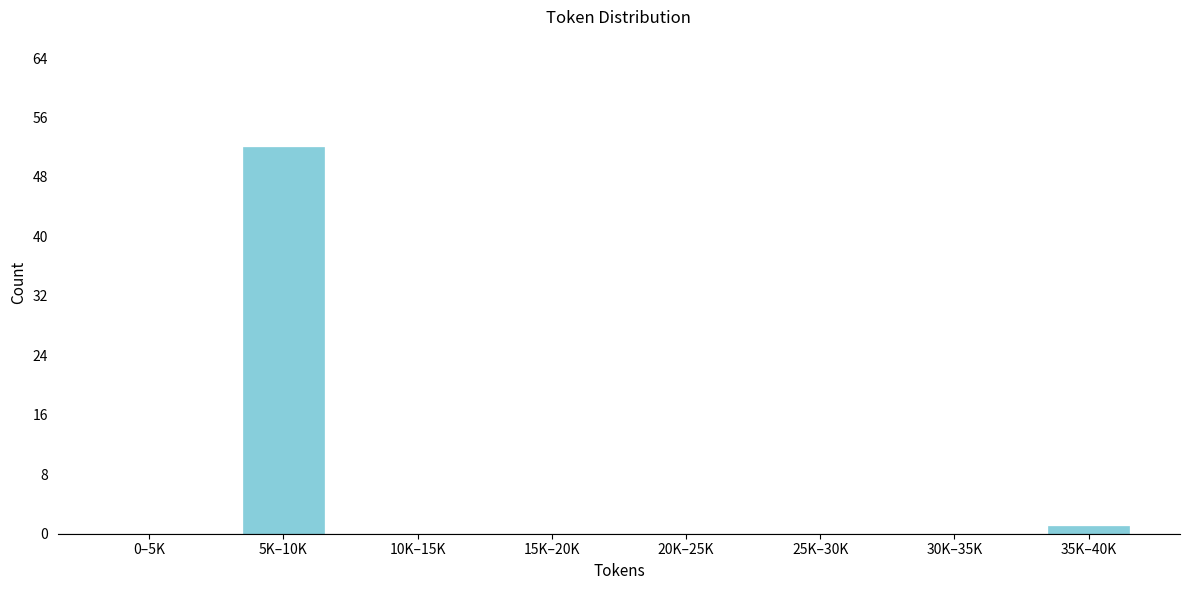

Reading left to right, extract all data points from this chart.

0–5K=0	5K–10K=52	10K–15K=0	15K–20K=0	20K–25K=0	25K–30K=0	30K–35K=0	35K–40K=1